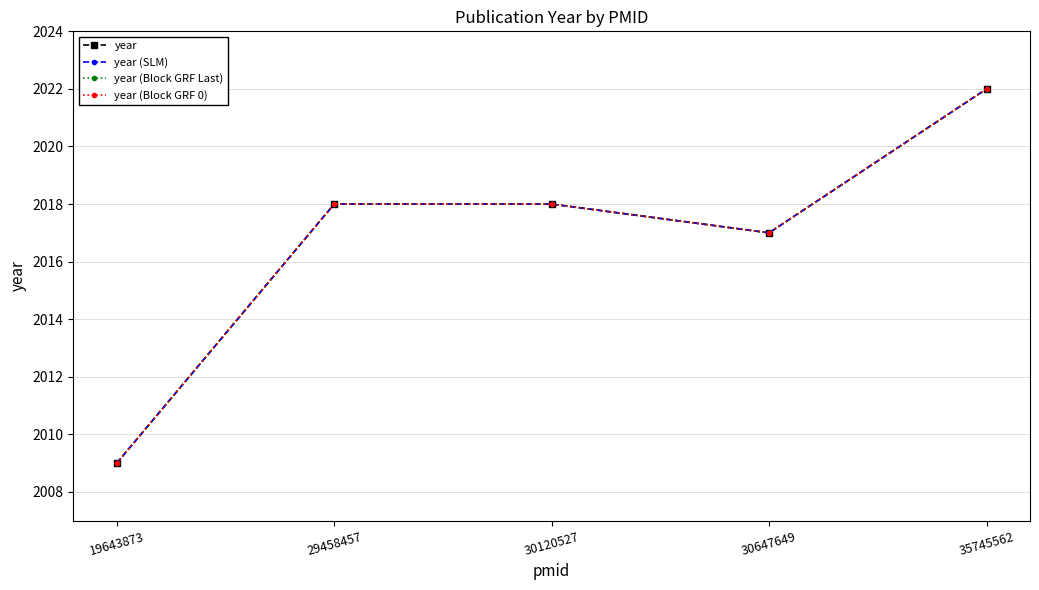

Does the chart have visible grid lines?

Yes